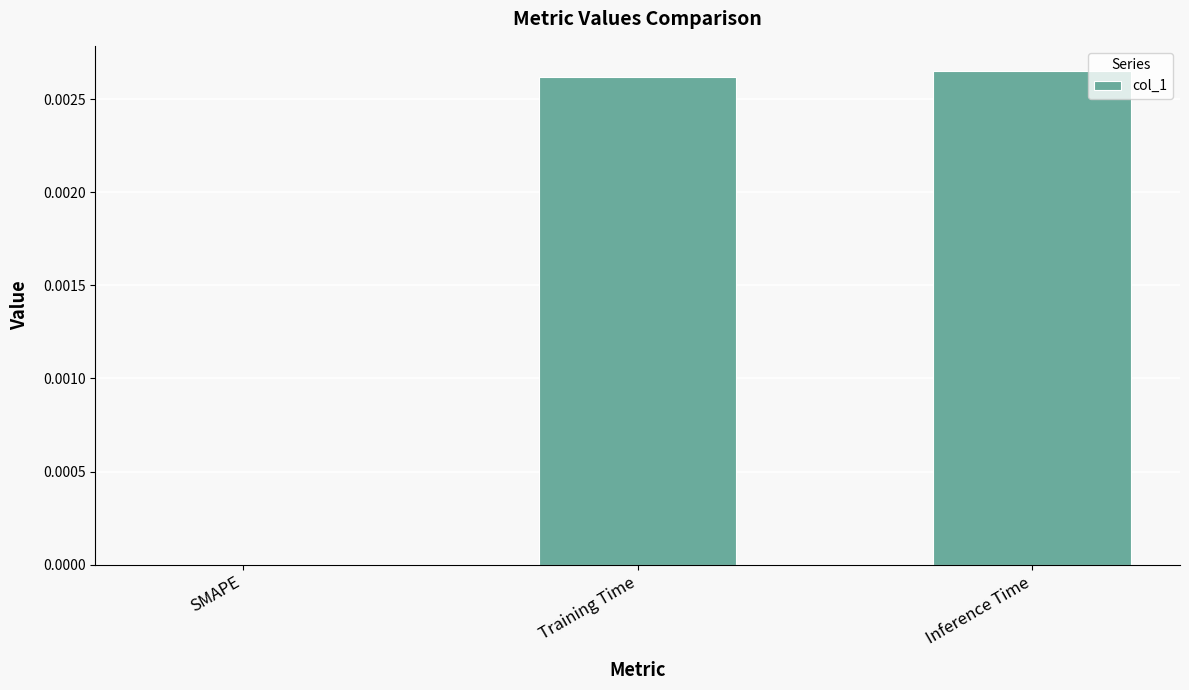

Is it true that the value at Training Time is 0.0?

True